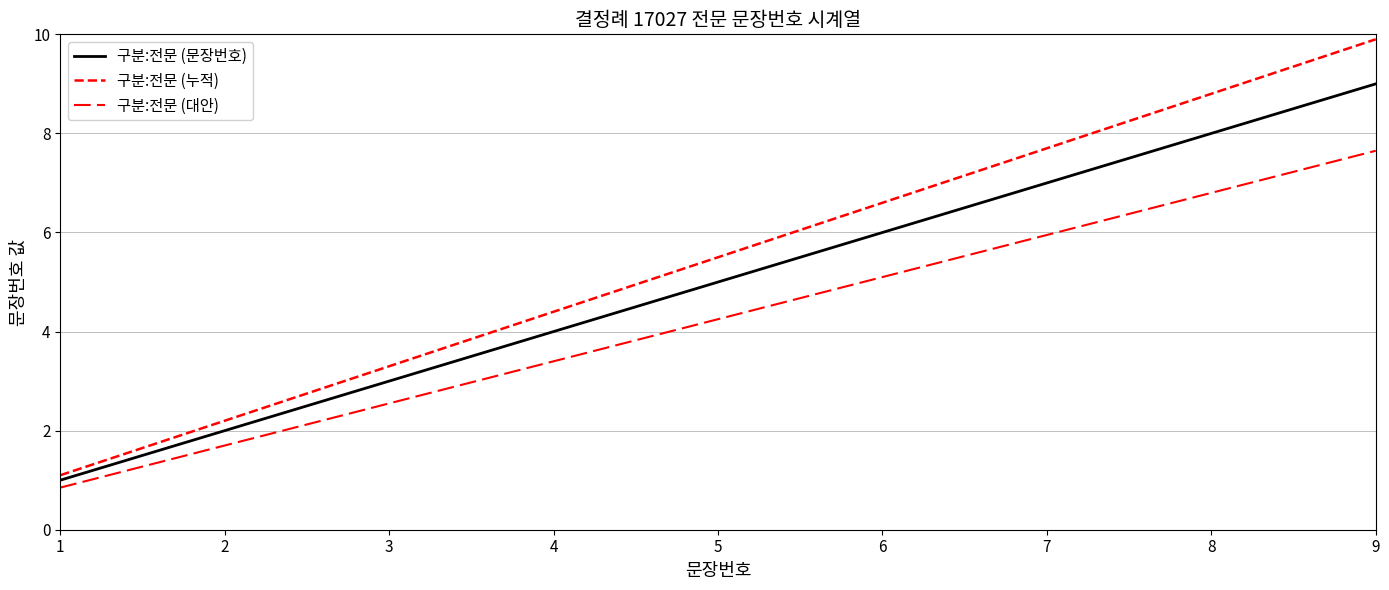

Does the chart have visible grid lines?

Yes